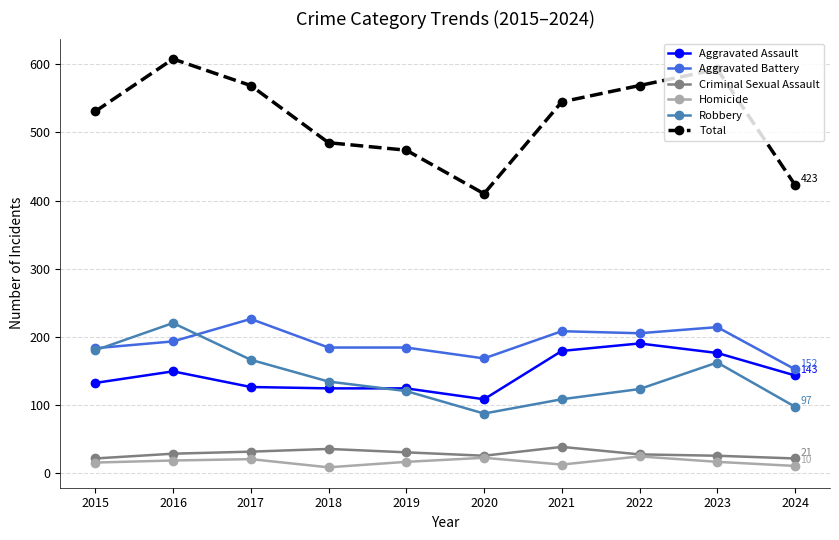

True or false: Criminal Sexual Assault and Aggravated Assault cross at least once.

False